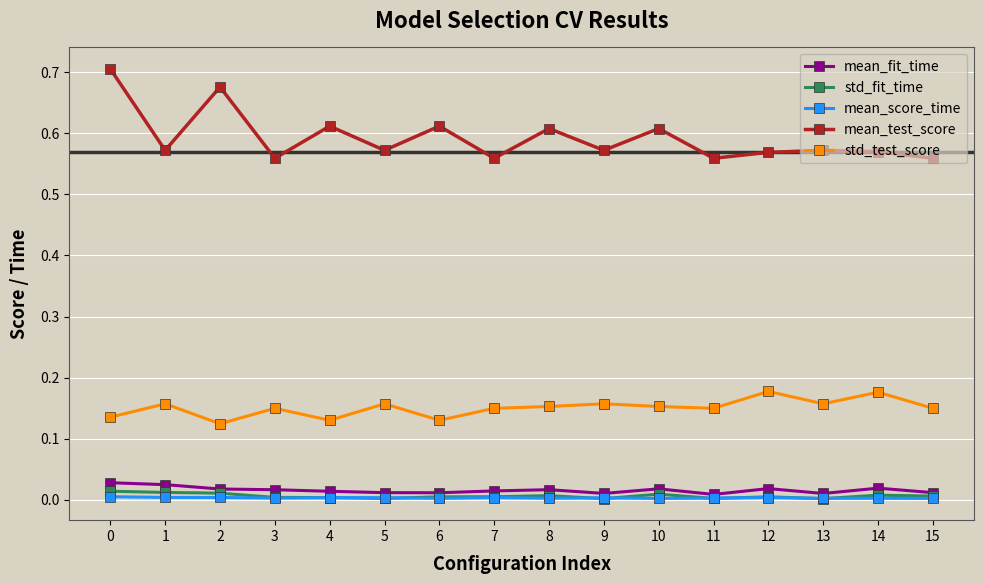

True or false: mean_fit_time and mean_test_score cross at least once.

False